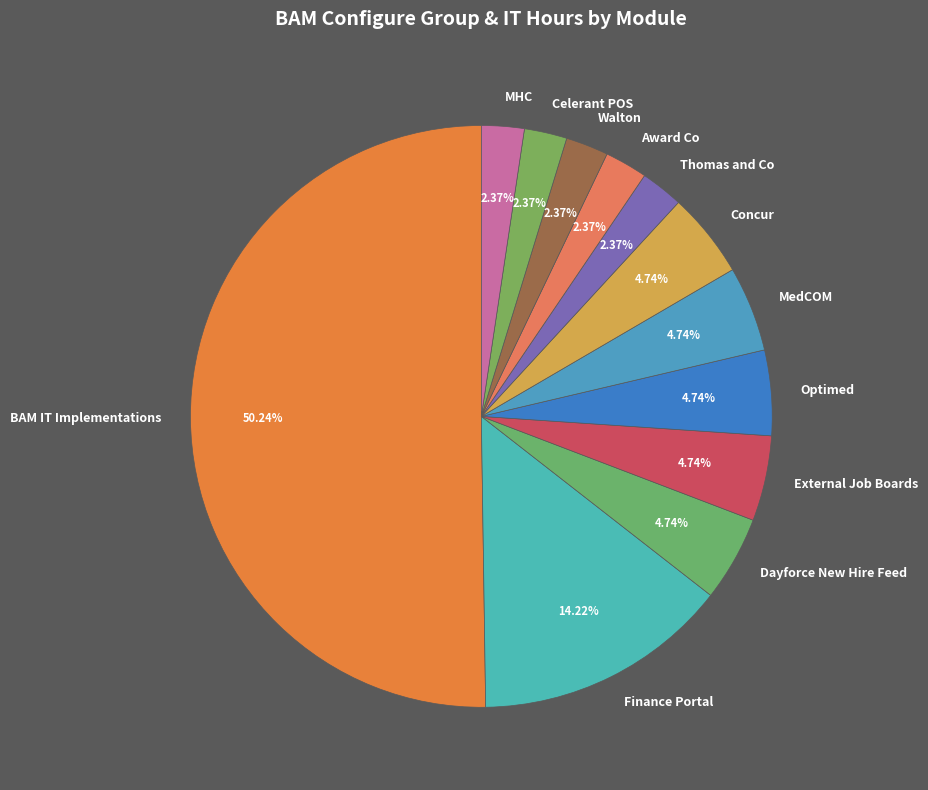

True or false: BAM IT Implementations accounts for 50% of the total.

True